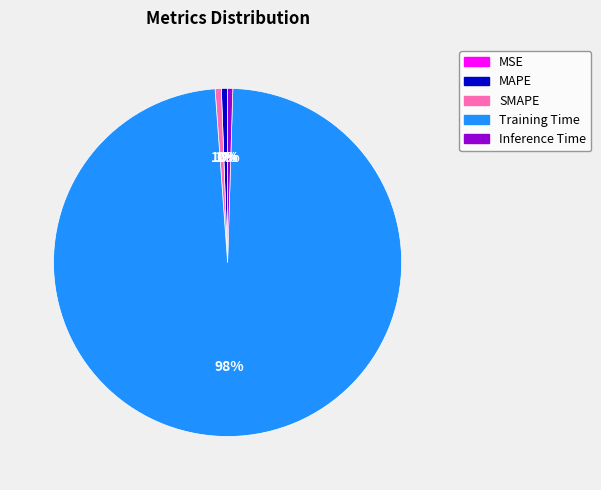

To the nearest percent, what is the average slice percentage?

20%